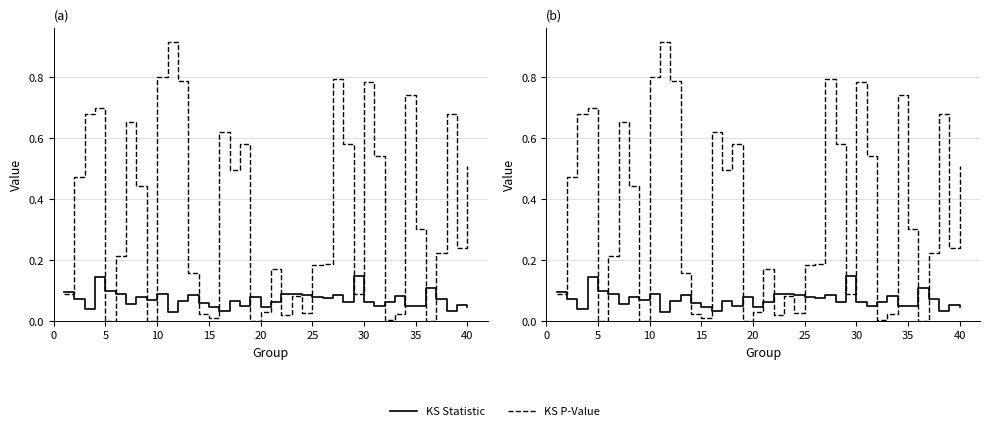

What is the greatest value displayed?

0.9